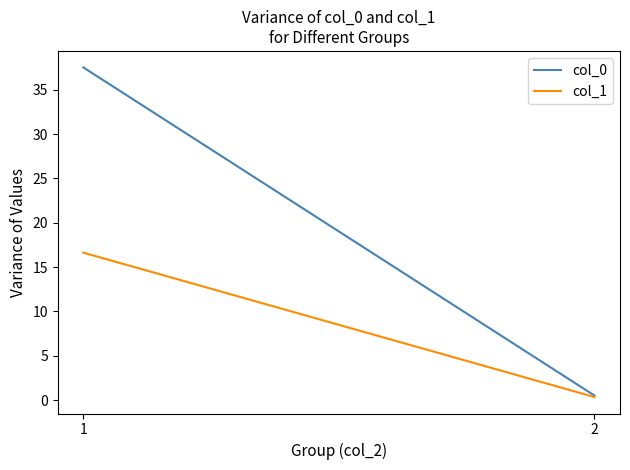

Rank the series by their maximum value, from lowest to highest.

col_1, col_0